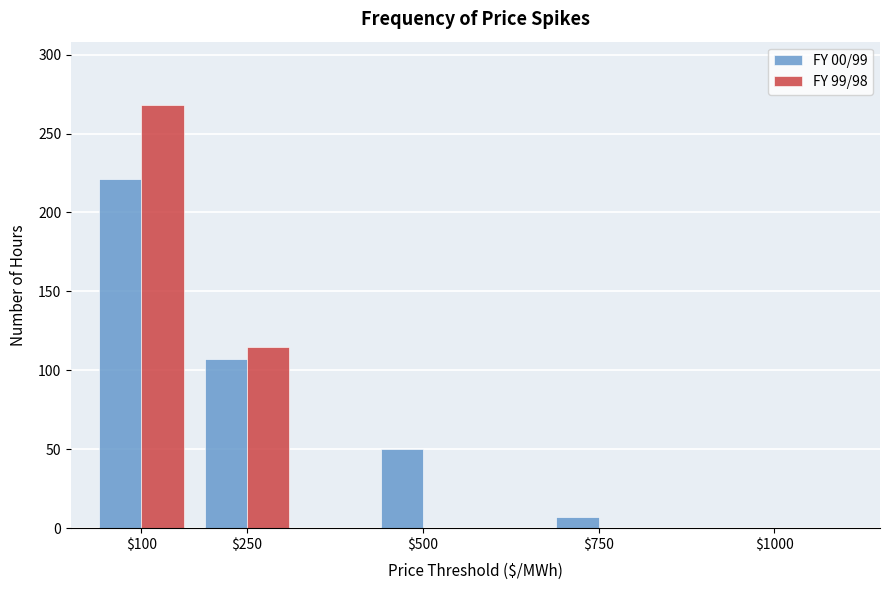

At which category is the sum across all series the highest?

$100